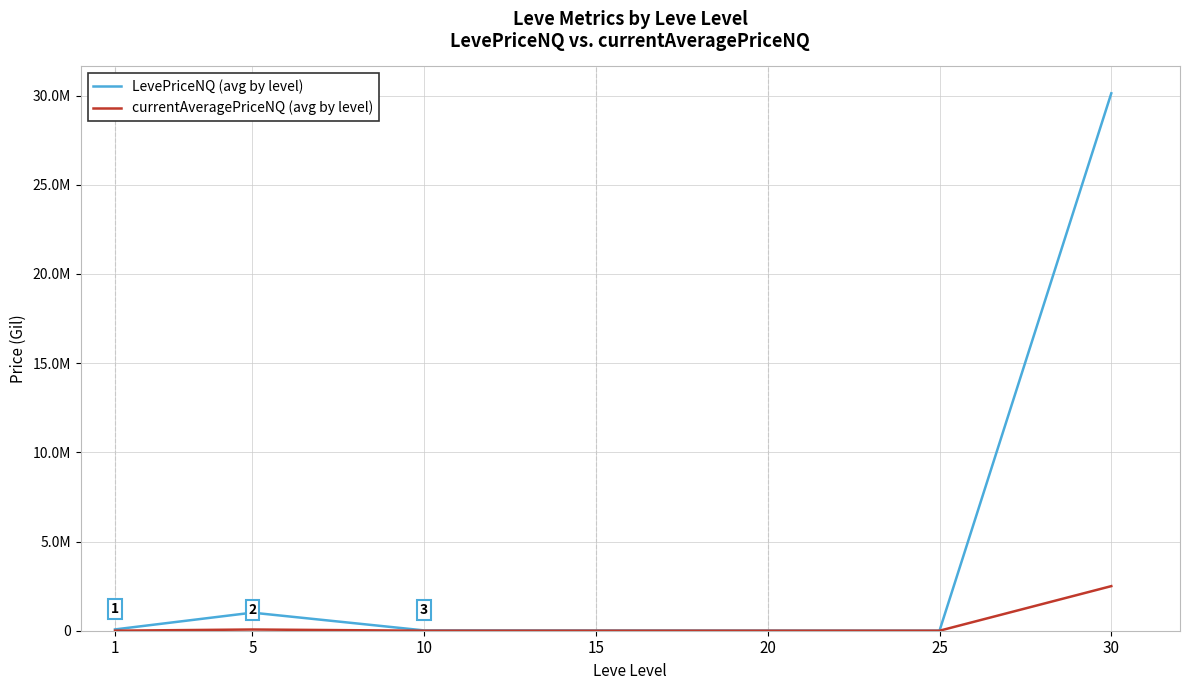

Reading left to right, what are all the values shown in this chart?

LevePriceNQ (avg by level): 1=73435.0	5=1012957.9	10=16530.7	15=12731.4	20=7010.0	25=2982.0	30=30128279.0
currentAveragePriceNQ (avg by level): 1=3047.9	5=68040.9	10=697.6	15=938.5	20=626.3	25=175.7	30=2500073.7